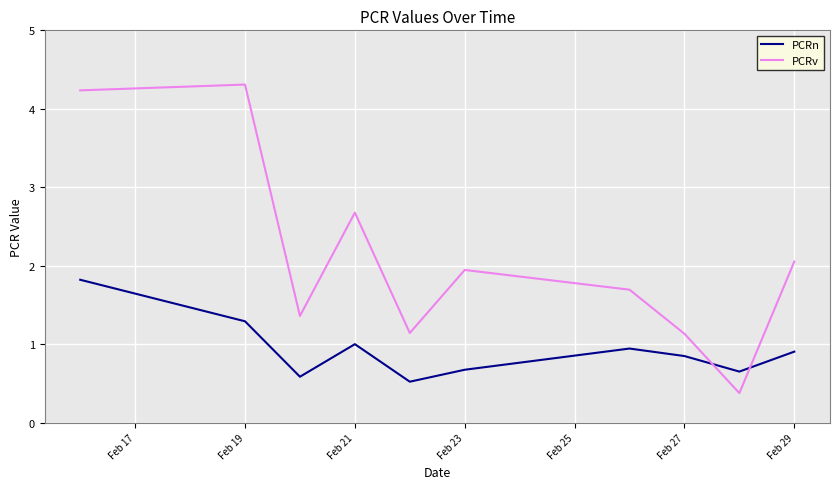

Reading left to right, extract all data points from this chart.

PCRn: 1.8	1.3	0.6	1.0	0.5	0.7	0.9	0.8	0.7	0.9
PCRv: 4.2	4.3	1.4	2.7	1.1	1.9	1.7	1.1	0.4	2.1